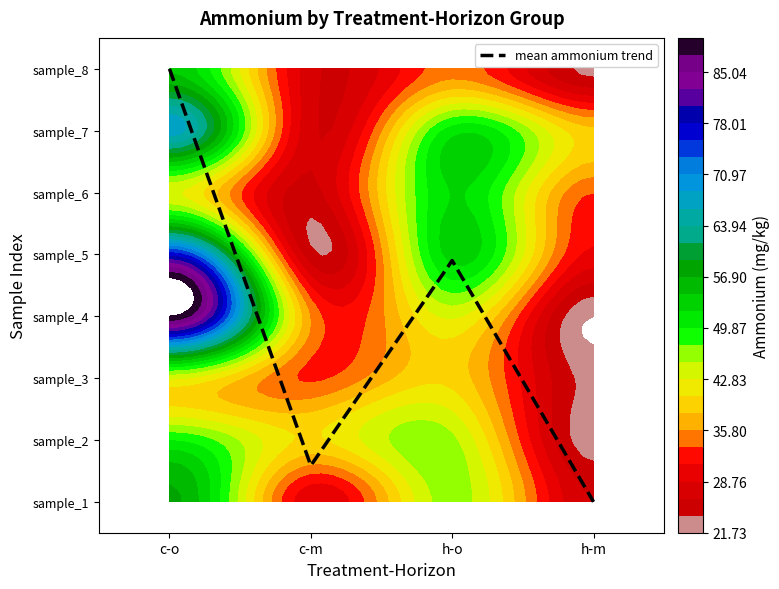

True or false: the data shows 10.9 at c-o.

False